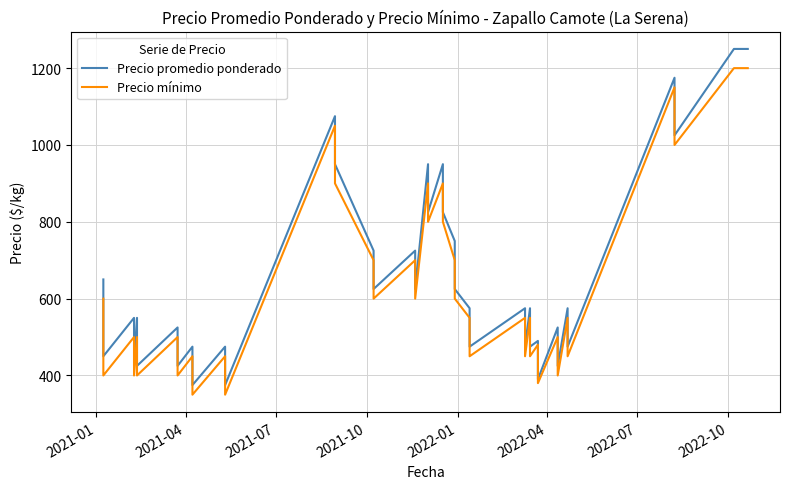

In Precio promedio ponderado, how many points are lower than both neighbors (excluding endpoints)?

16